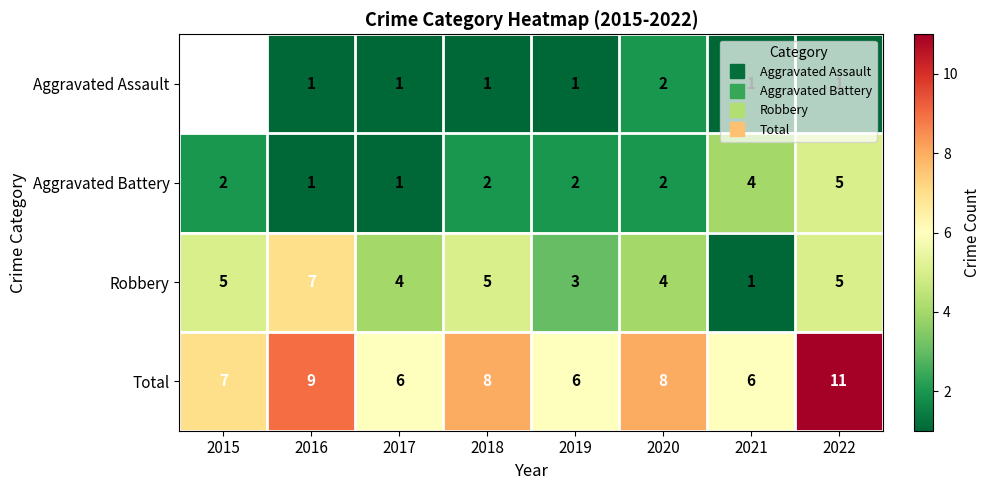

Which series has the largest range (max minus min)?

Robbery